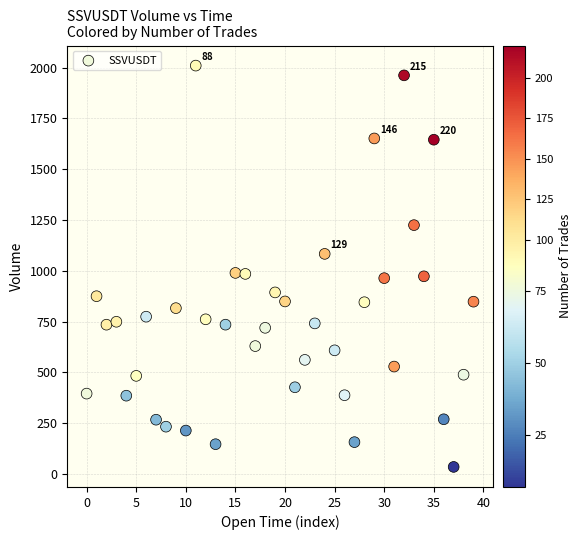

What is the range of Y values (max minus min)?

1975.7